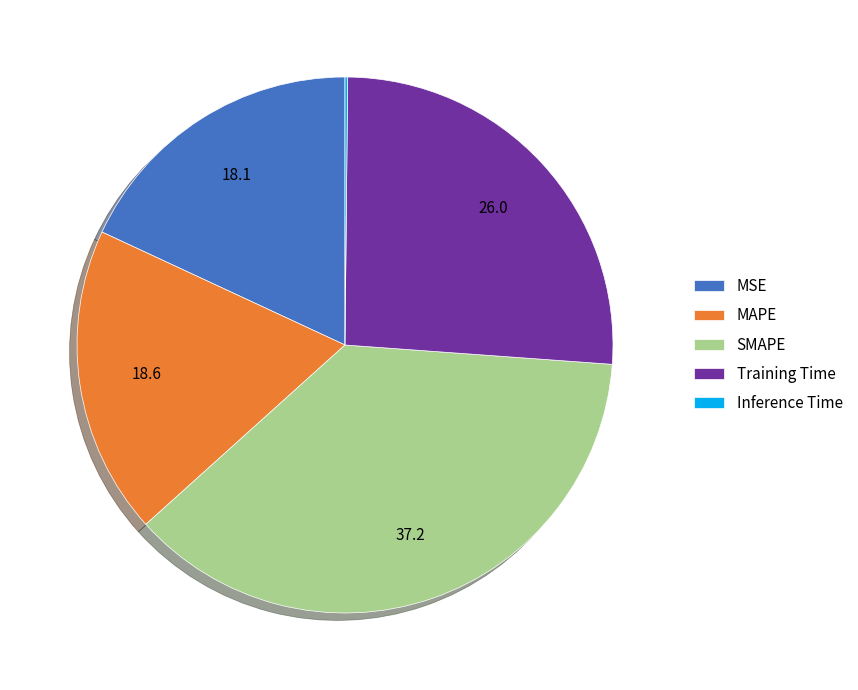

True or false: SMAPE accounts for 28% of the total.

False